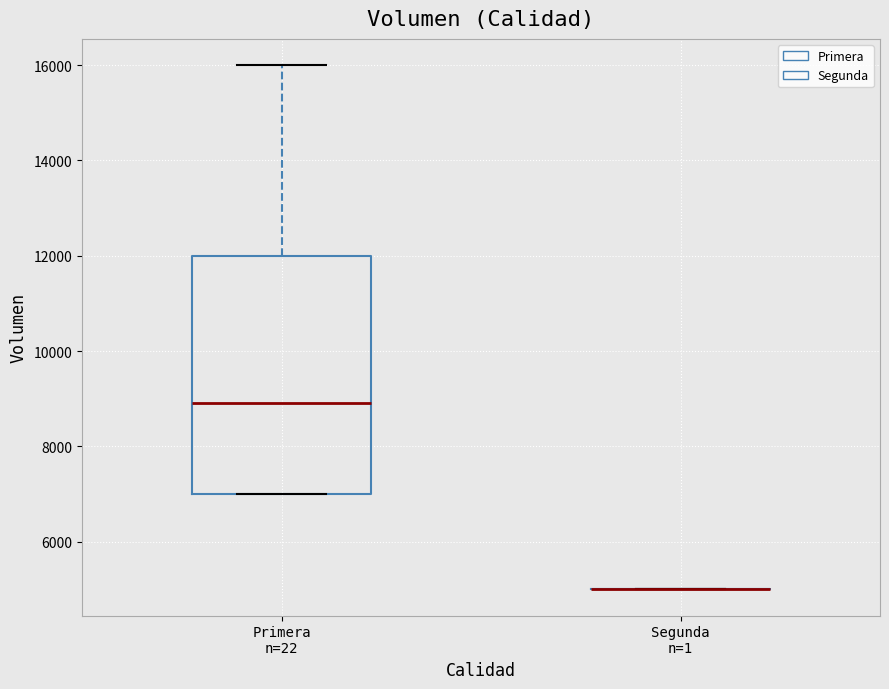

Reading left to right, read every box against the y-axis: the position of its median line, the range the box covers, and the ends of its whiskers. The values are not printed on the chart, so give them approximately, as read against the axis.

Primera n=22: median 9000, box 7000 to 12000, whiskers 7000 to 16000
Segunda n=1: box collapsed to a line at 5000, whiskers 5000 to 5000